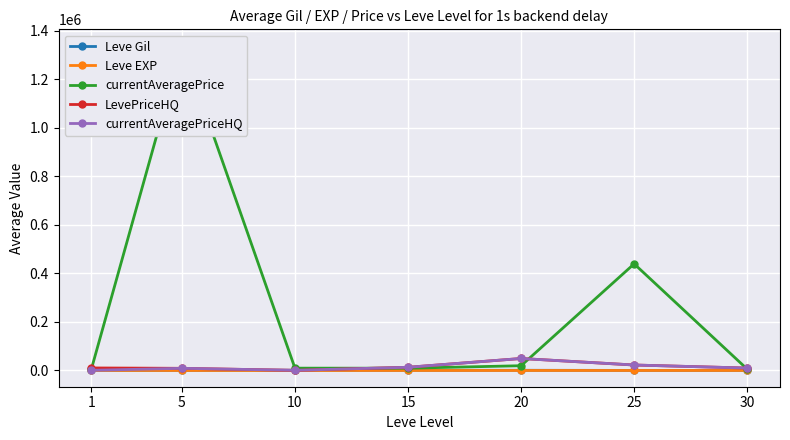

What are all the series names shown in the legend?

Leve Gil, Leve EXP, currentAveragePrice, LevePriceHQ, currentAveragePriceHQ